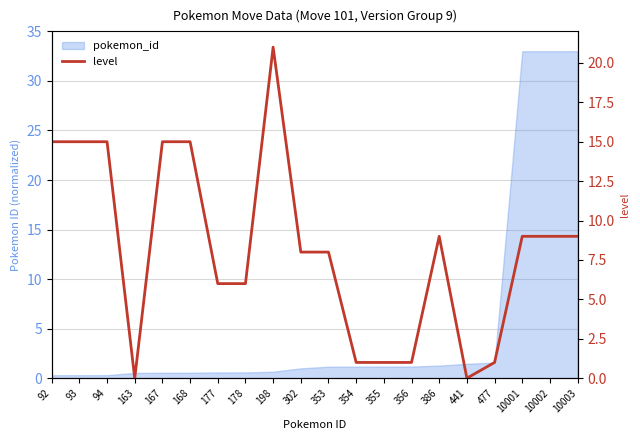

At which label is the value closest to 10?

386